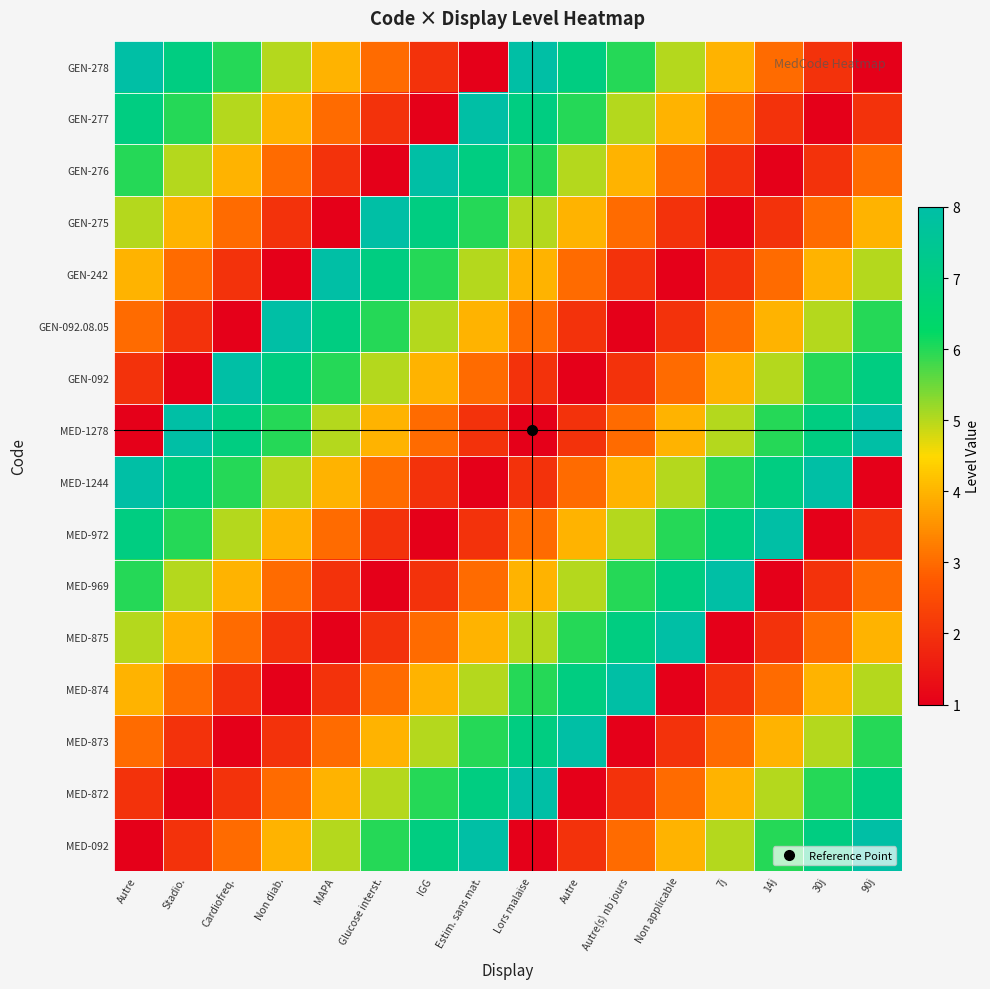

At which category does the chart reach its peak across all series?

Estim. sans mat.